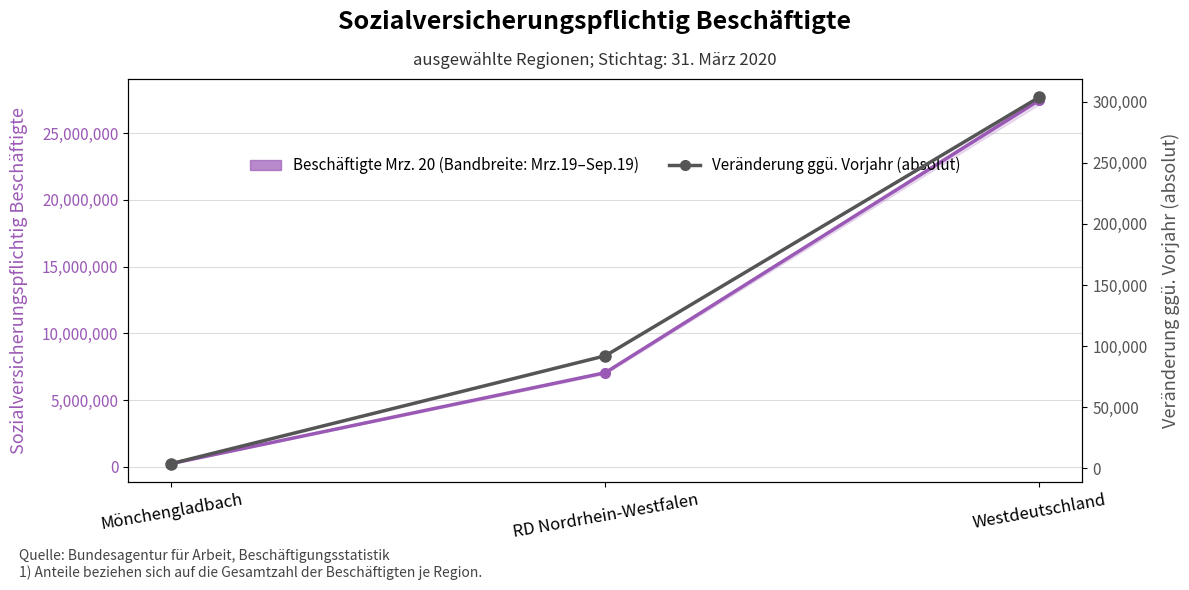

How many Beschäftigte Mrz. 20 values are between 253692 and 27441554?

3